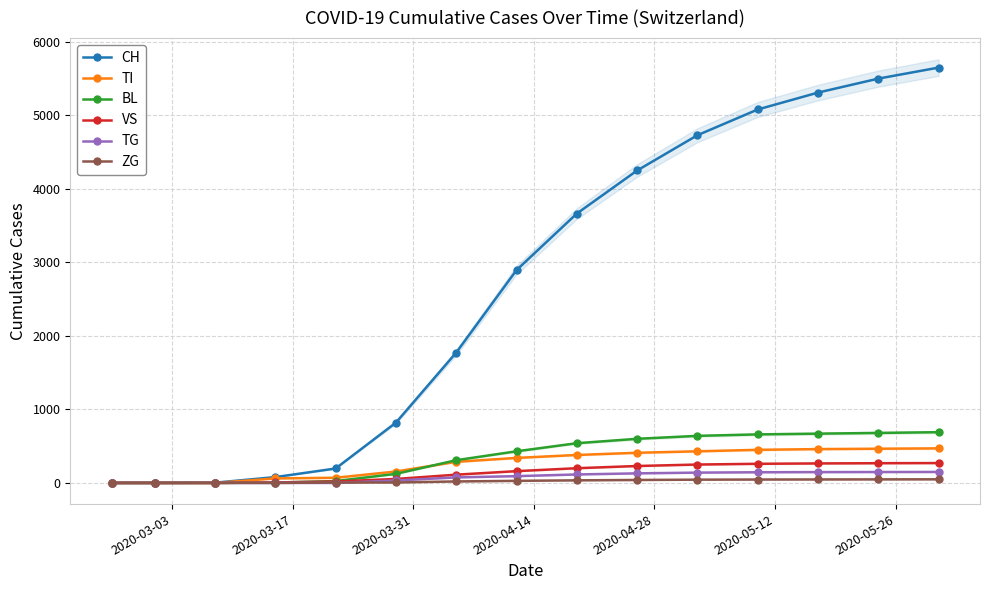

How many values in the BL series are below 430?

7